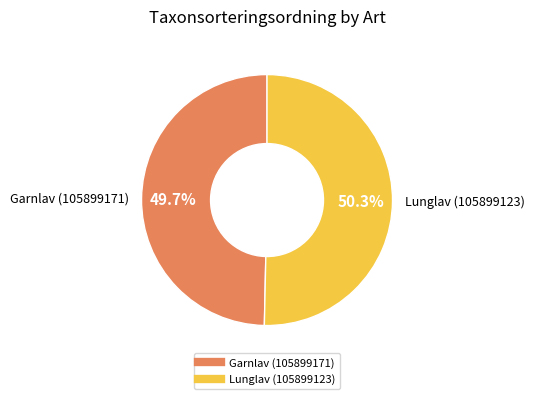

Which slice is the smallest?

Garnlav (105899171)